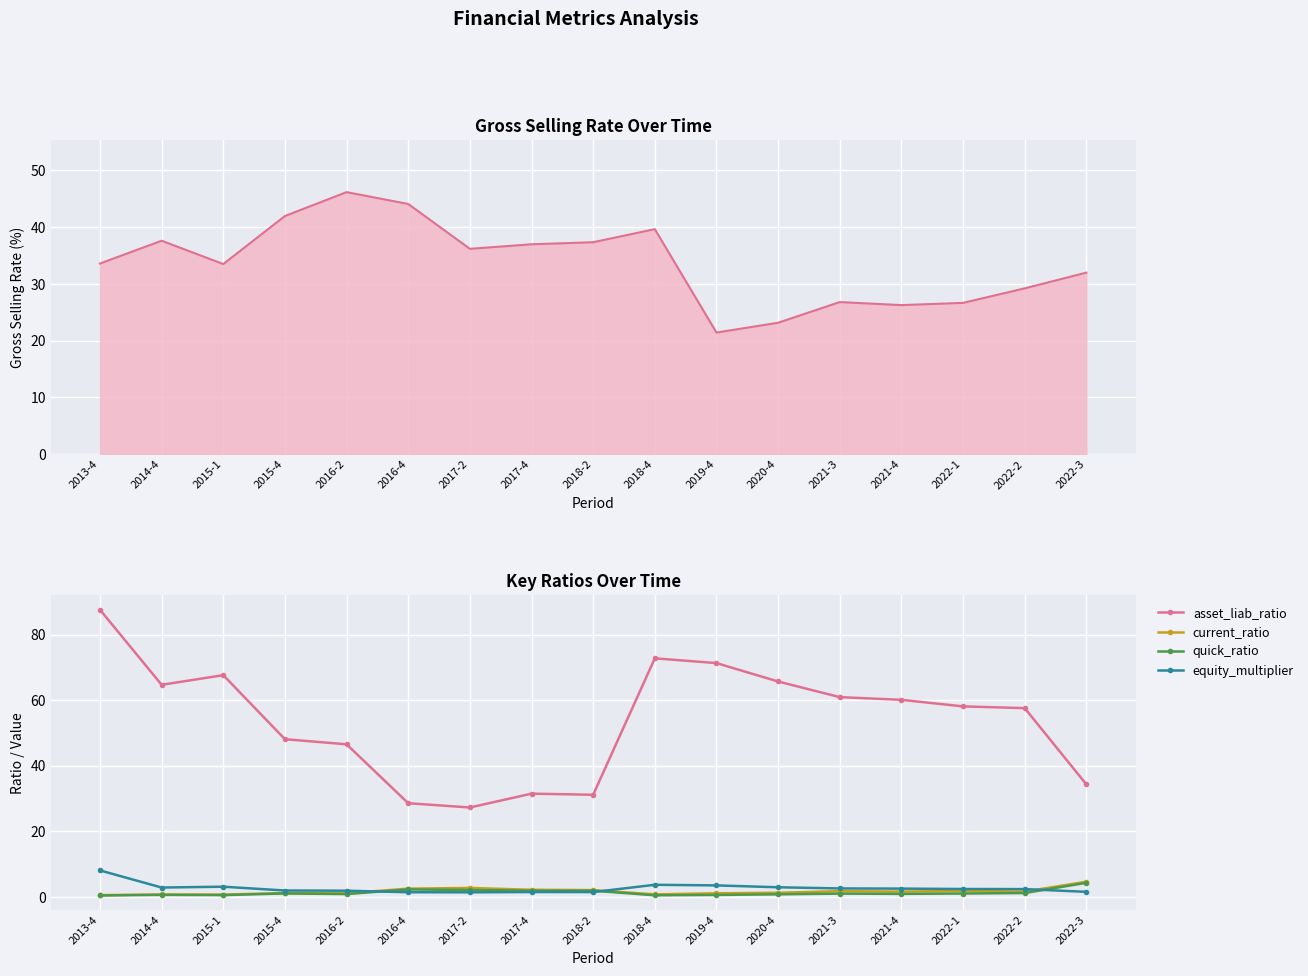

The value of asset_liab_ratio at 2019-4 is 22.4. True or false?

False